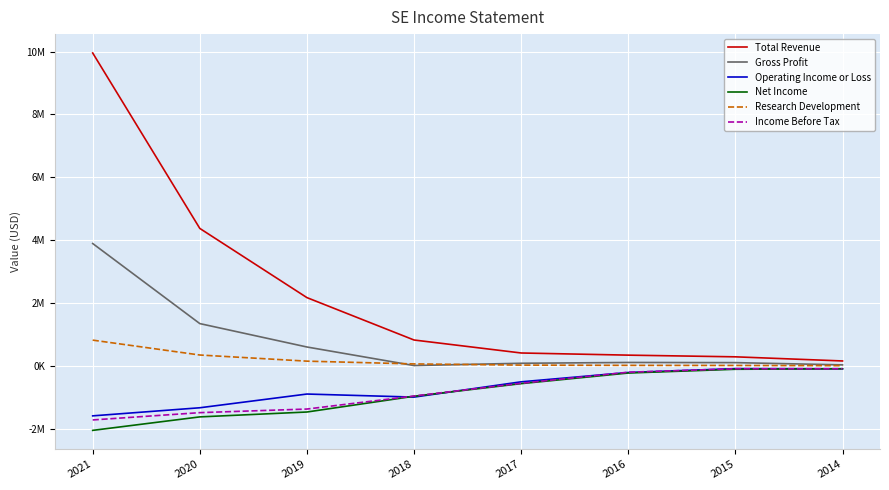

Is this an area chart (filled region under the line)?

No